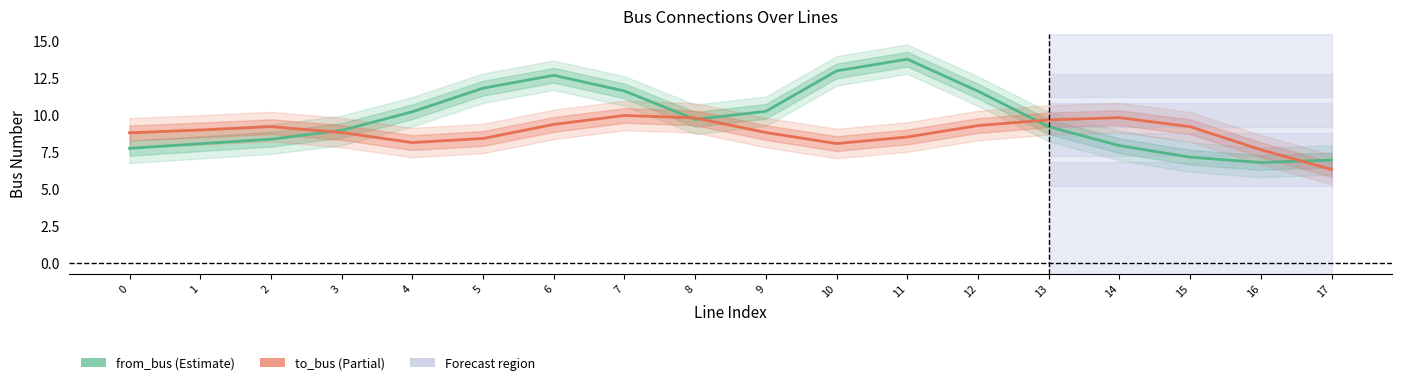

True or false: to_bus has a value of 9.8 at 8.

True